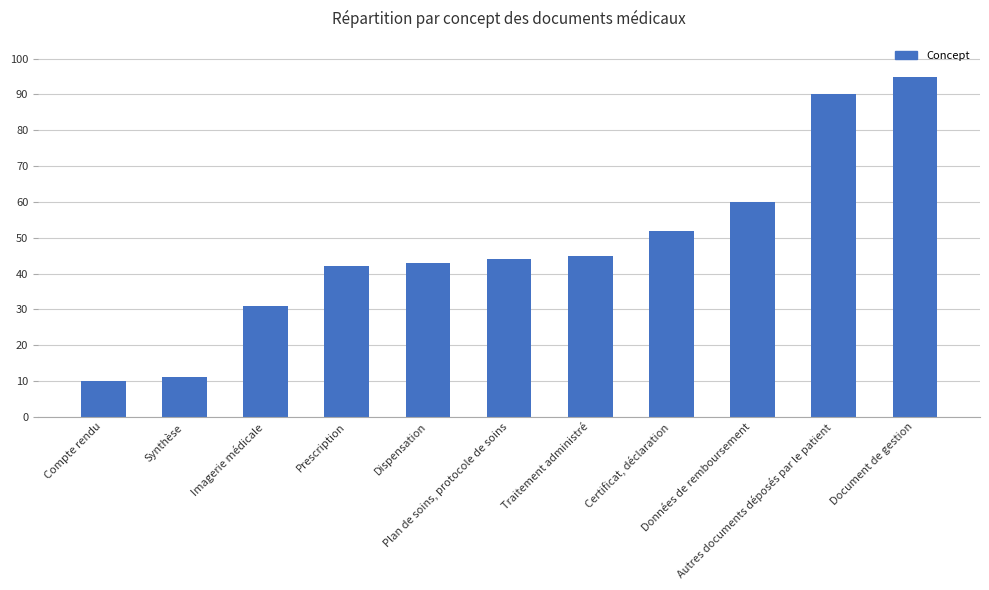

What is the difference between the values at Dispensation and Prescription?

1